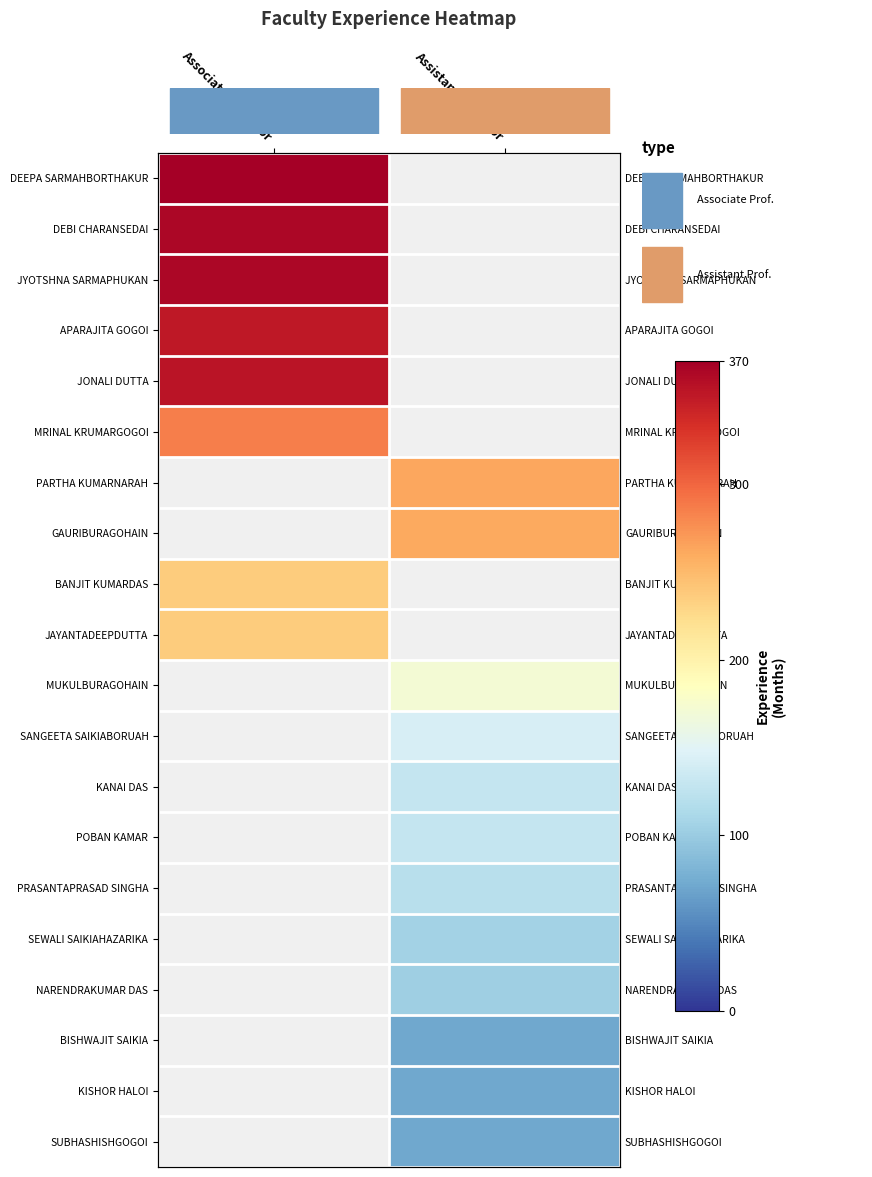

The value of KISHOR HALOI at Assistant Professor is 71.0. True or false?

True